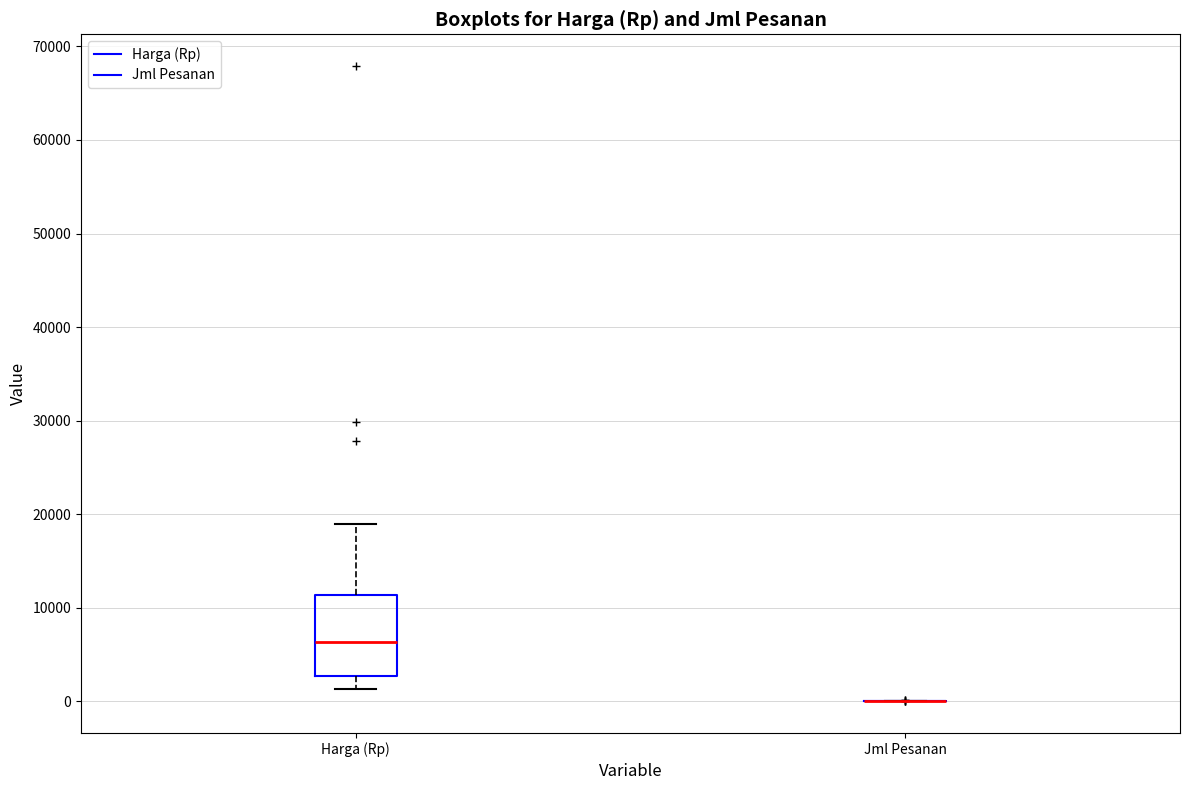

Reading left to right, transcribe this box plot: for each box, give where its median line is, the range the box spans, and where its two whiskers end, as read against the y-axis. The values are not printed on the chart, so give them approximately, as read against the axis.

Harga (Rp): median 6000, box 3000 to 11000, whiskers 1000 to 19000
Jml Pesanan: box collapsed to a line at 0, whiskers 0 to 0